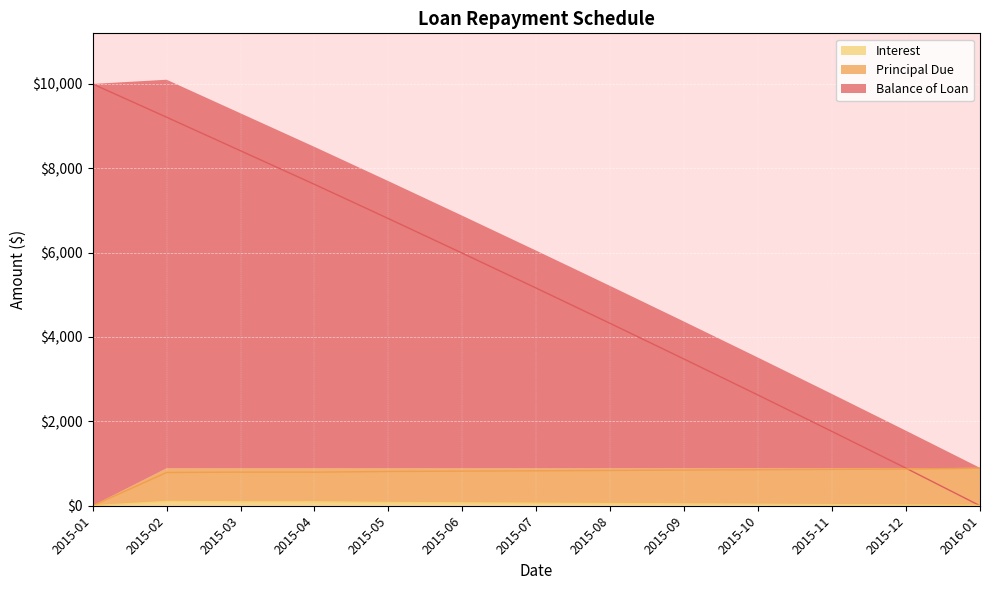

Between 2015-02 and 2016-01, which series saw the biggest shift?

Balance of Loan